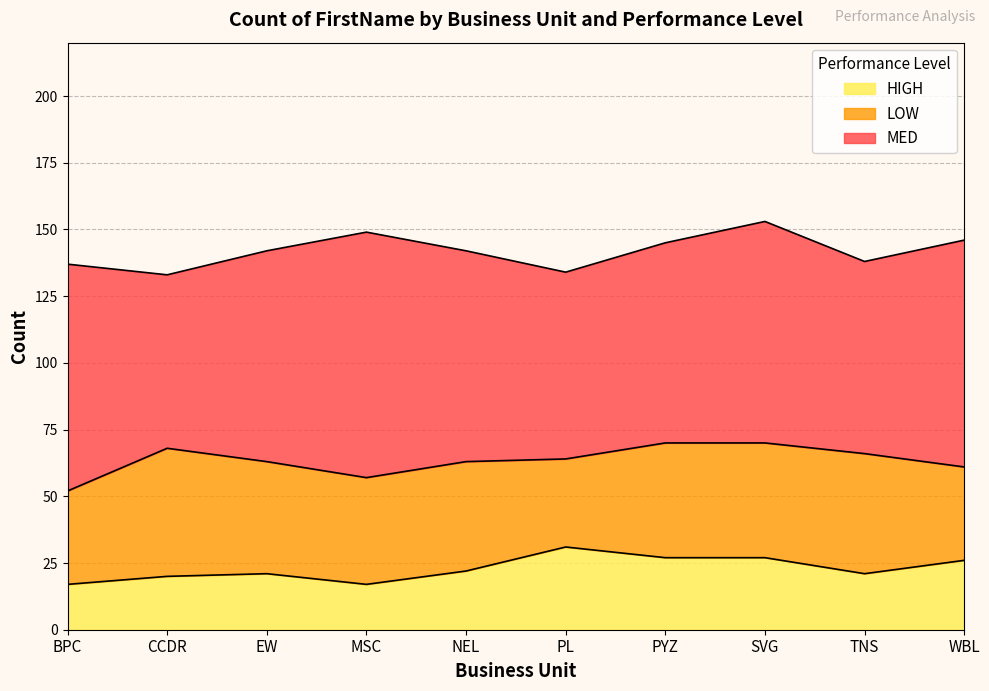

What is the maximum value shown in the chart?

92